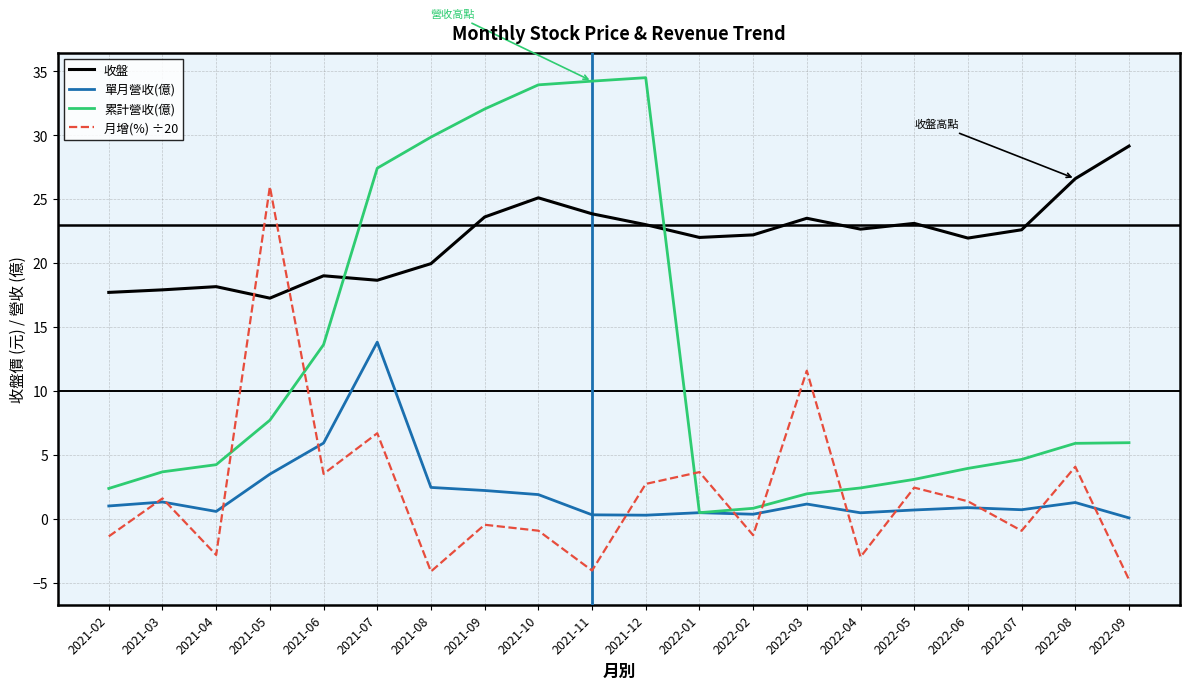

Where do 累計營收(億) and 月增(%) ÷20 first cross each other?

2021-04 and 2021-05